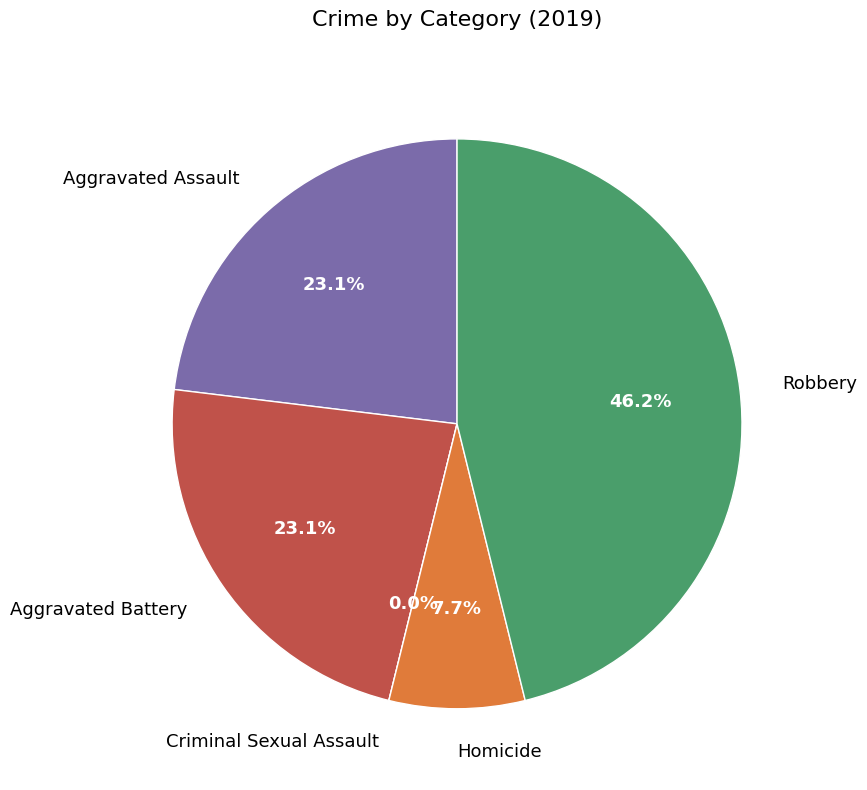

Which slice is the largest?

Robbery